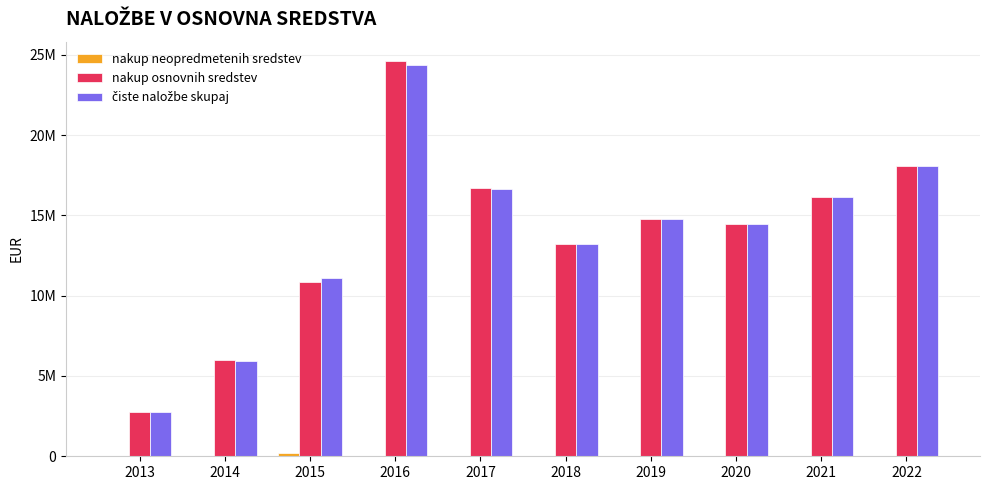

Does the chart contain stacked bars?

No